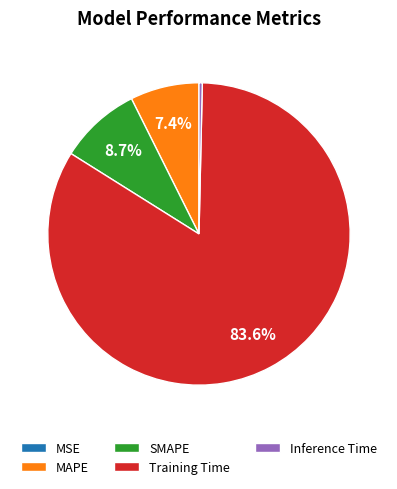

Between Training Time and MAPE, which is larger?

Training Time